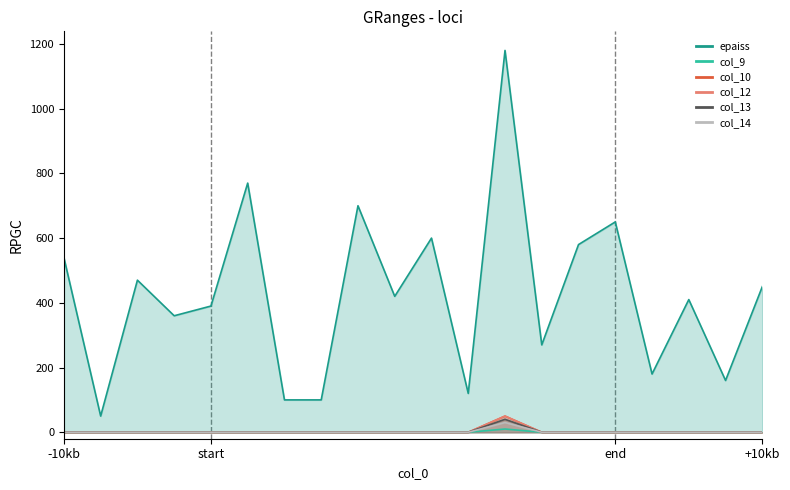

What is the maximum value shown in the chart?

1180